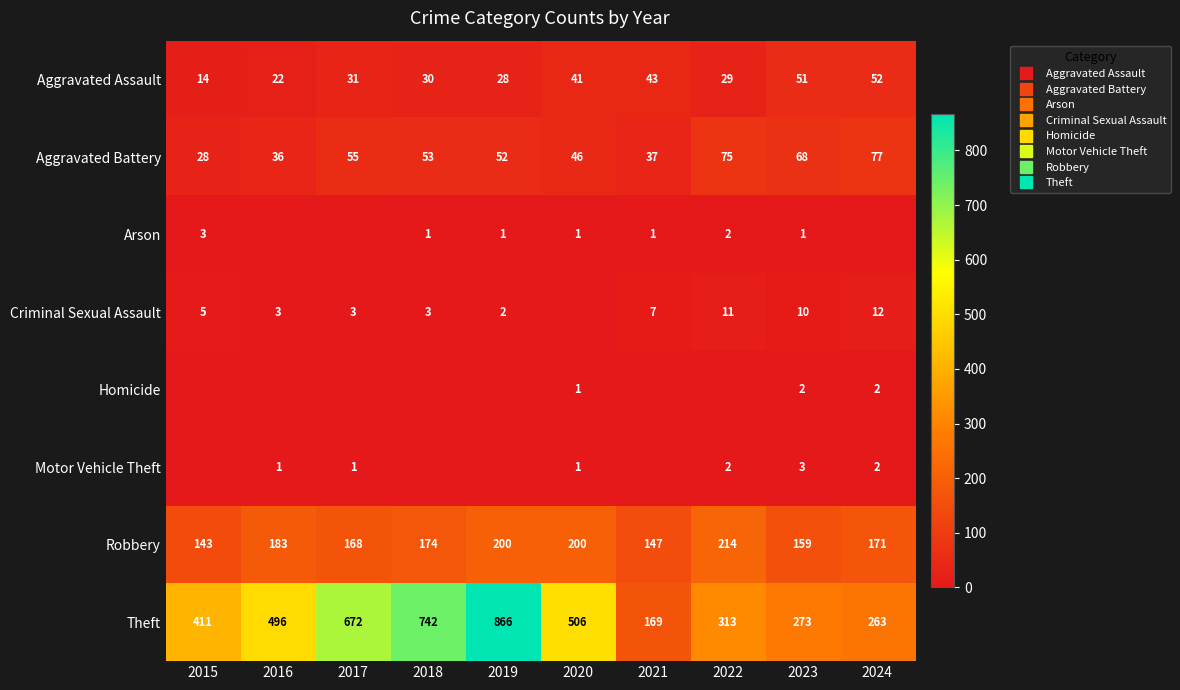

Where does the Motor Vehicle Theft series first go above 1?

2022